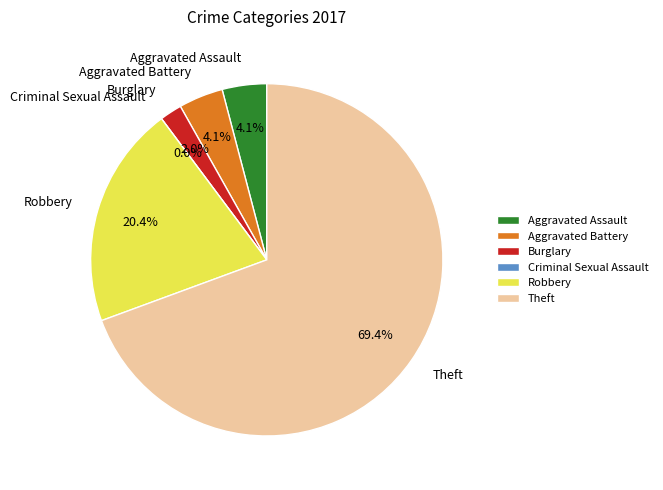

True or false: Theft accounts for 82% of the total.

False